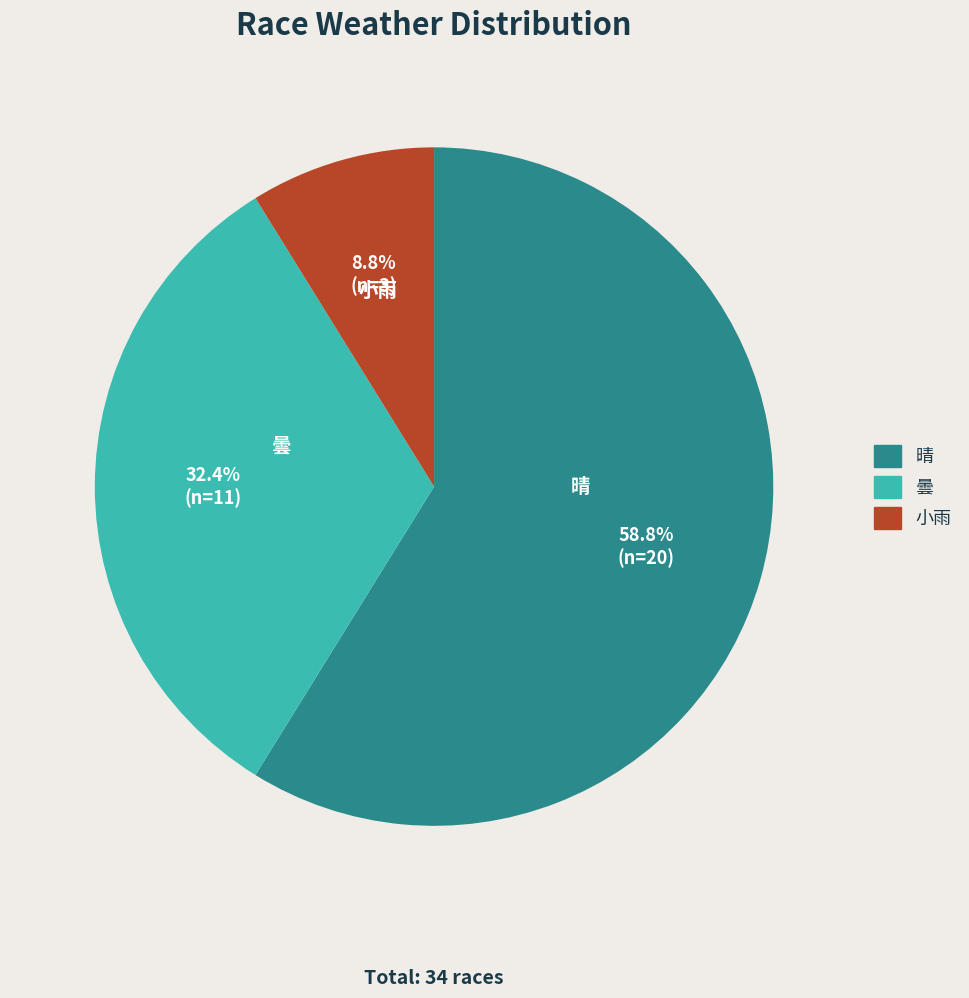

What is the total percentage of 曇 and 晴?

91.2%